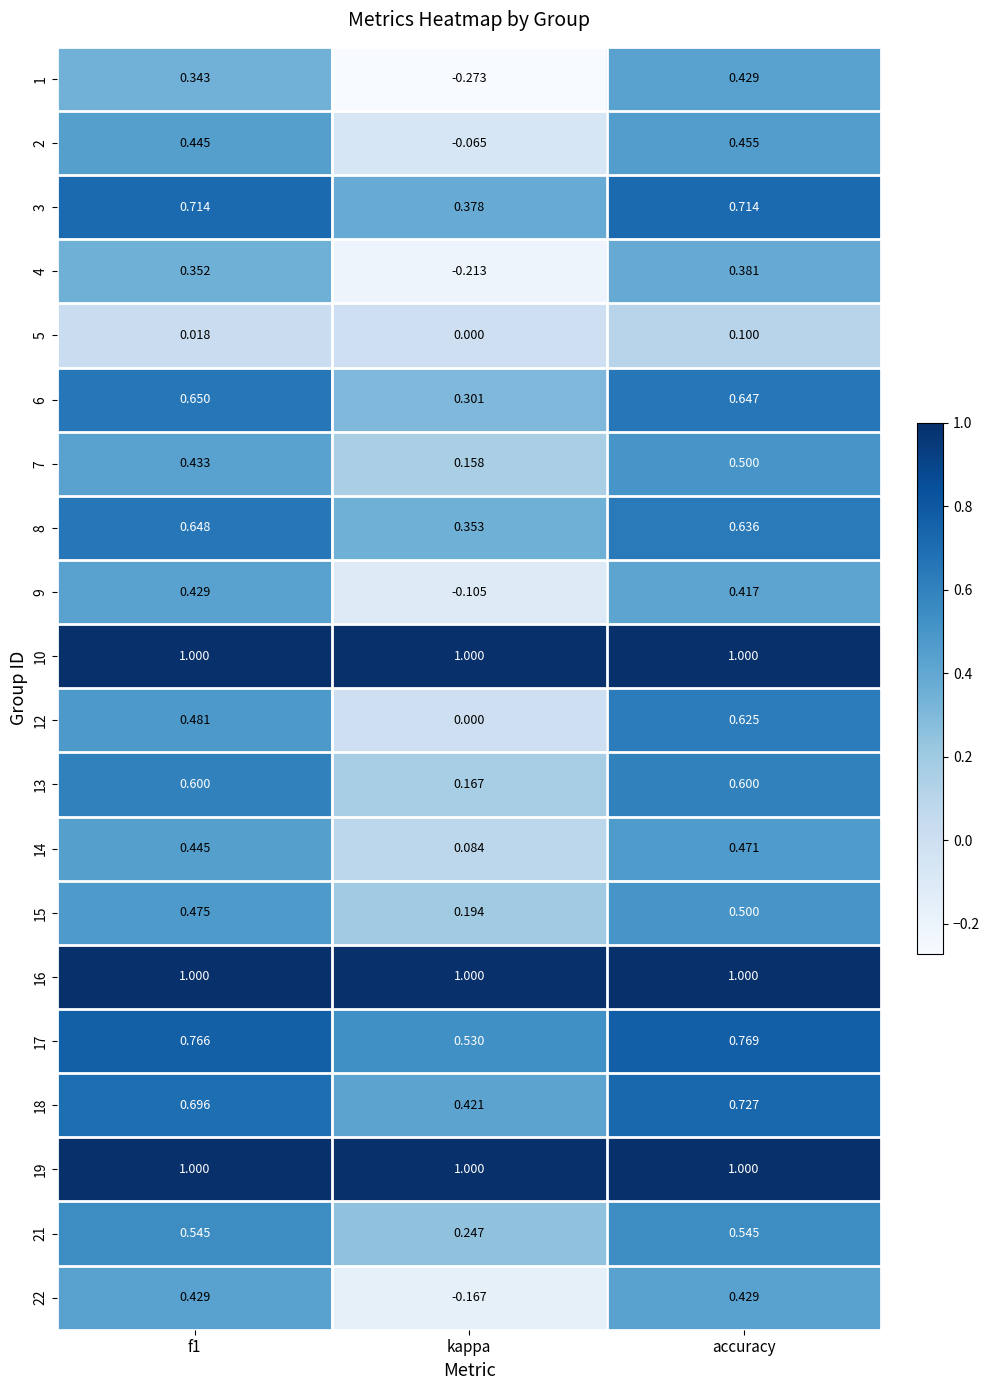

At which label is 15 closest to 0?

kappa